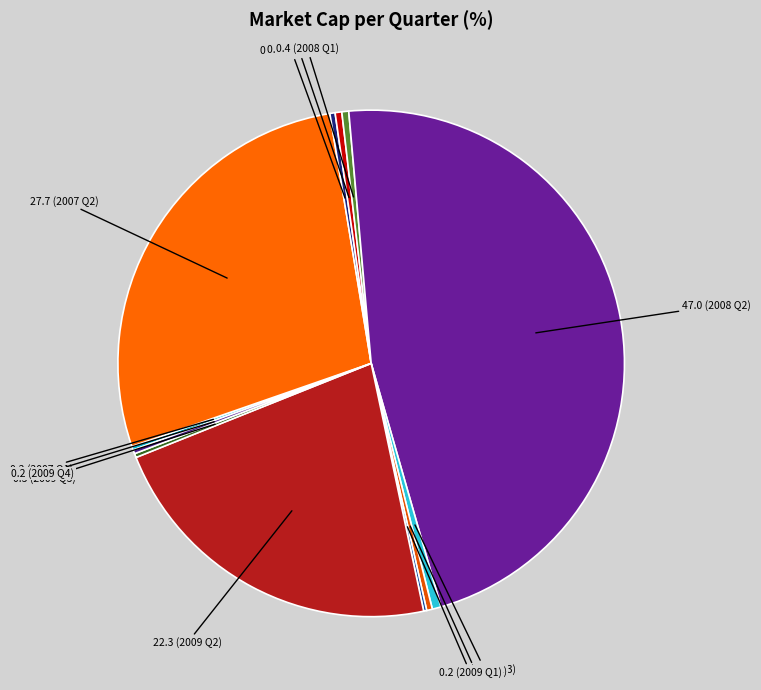

What is the smallest slice in the pie chart?

Q1